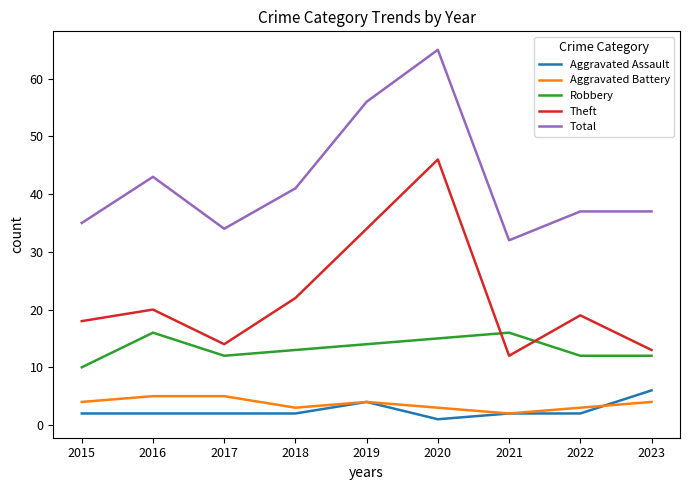

List the series in order of their peak value, lowest first.

Aggravated Battery, Aggravated Assault, Robbery, Theft, Total